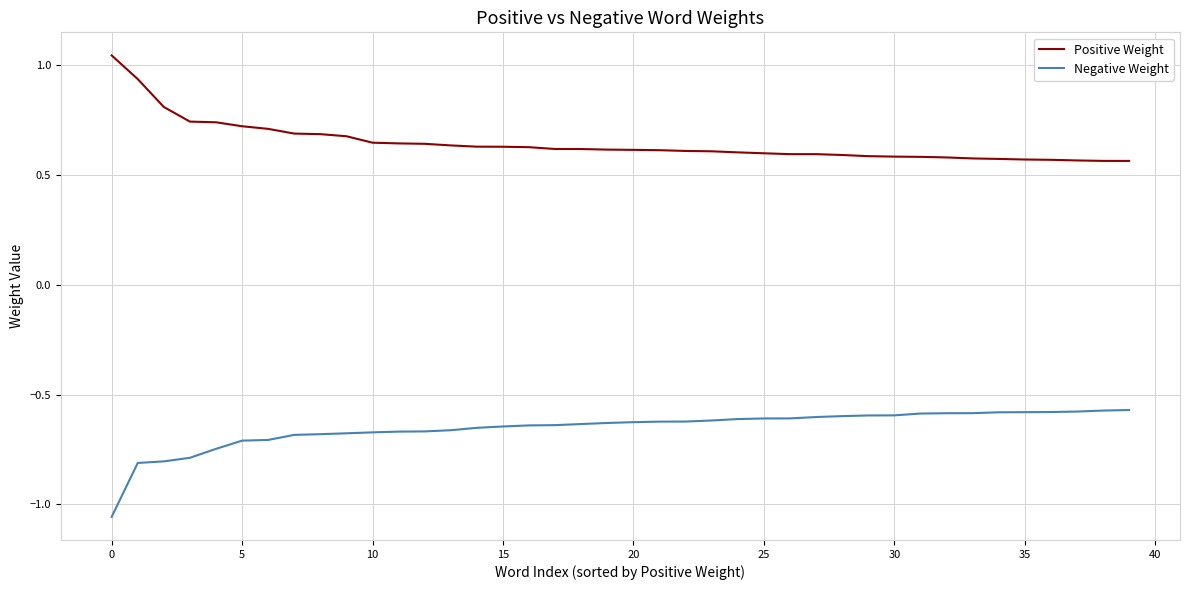

List the series in order of their peak value, highest first.

Positive Weight, Negative Weight